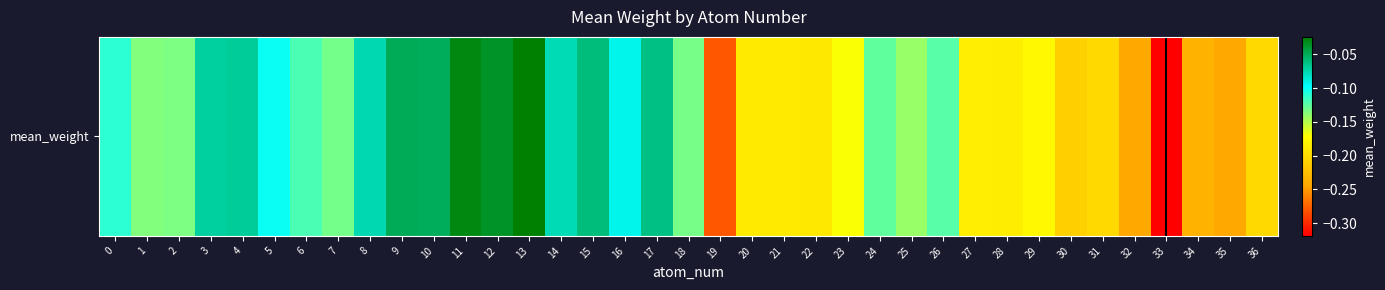

What is the difference between the maximum and minimum values?

0.3